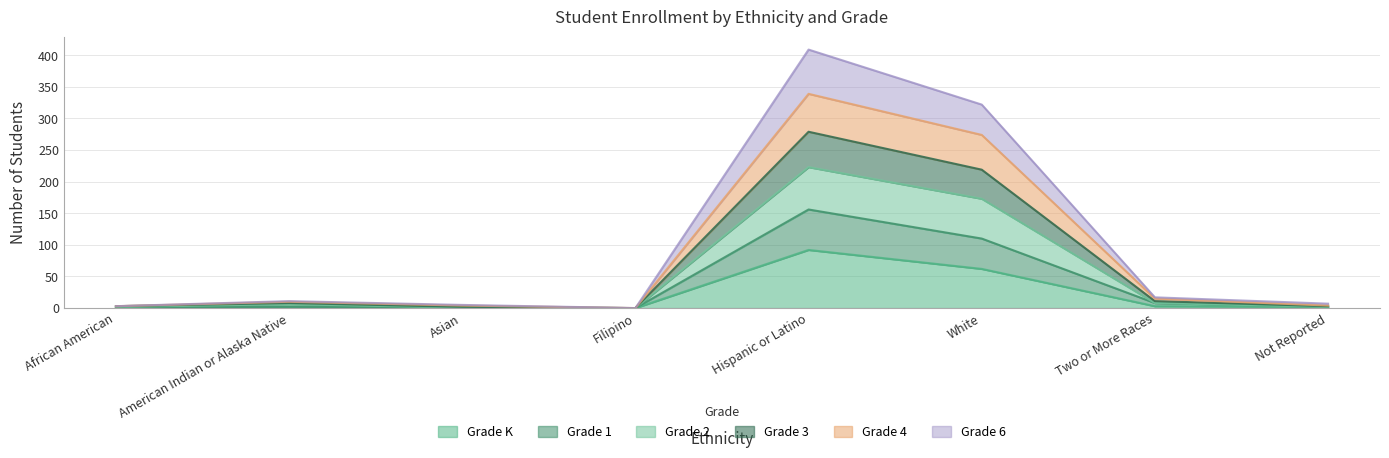

What is the maximum value for Grade K?

92